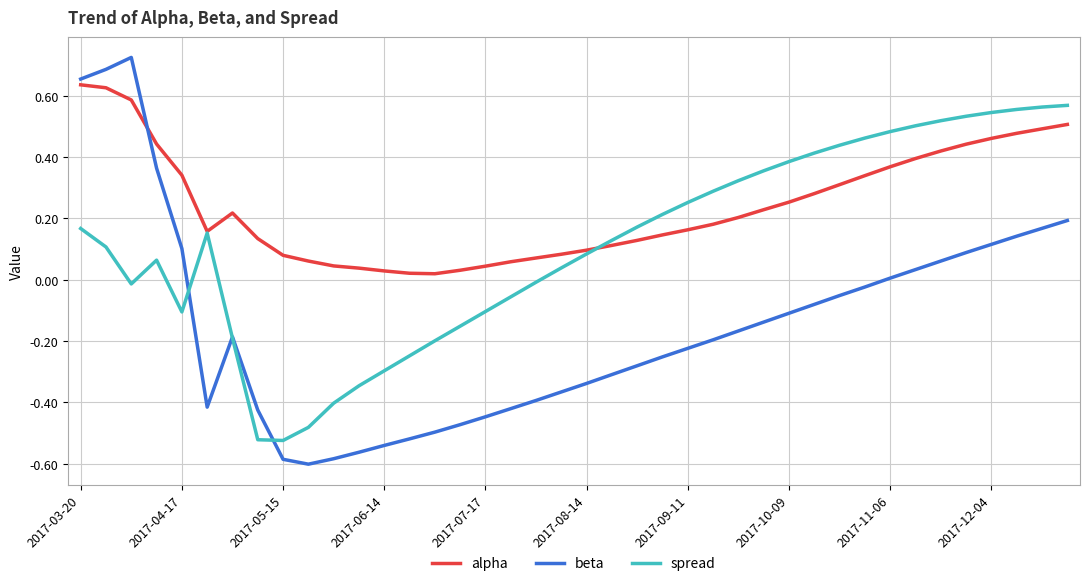

How many lines are shown in the chart?

3